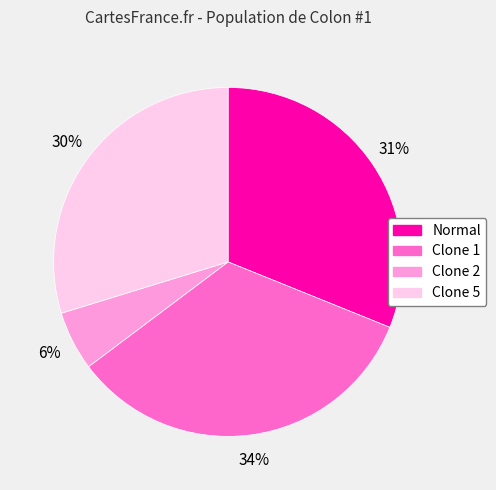

True or false: Normal accounts for 17% of the total.

False